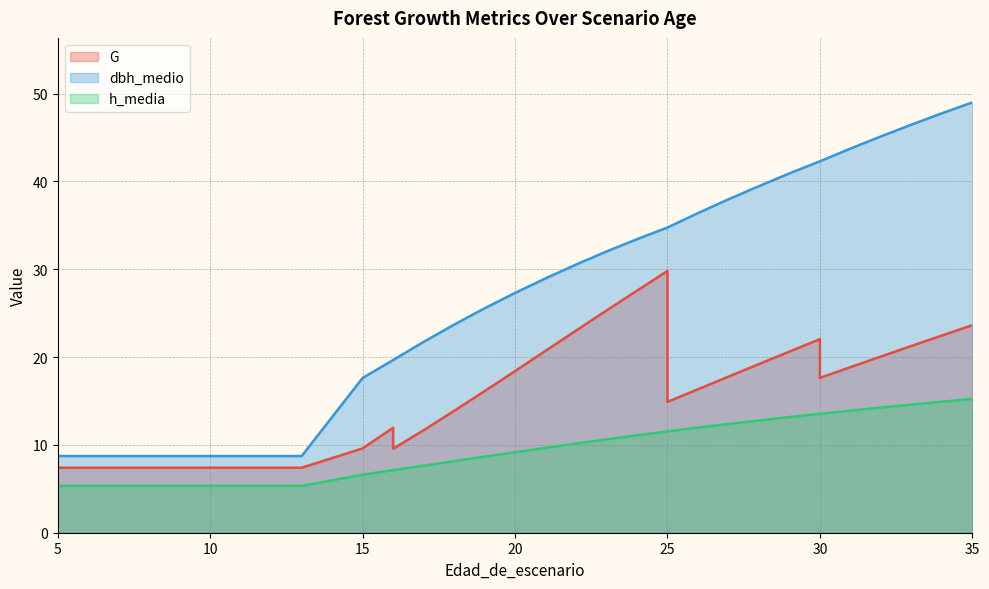

What is the greatest value displayed?

49.0